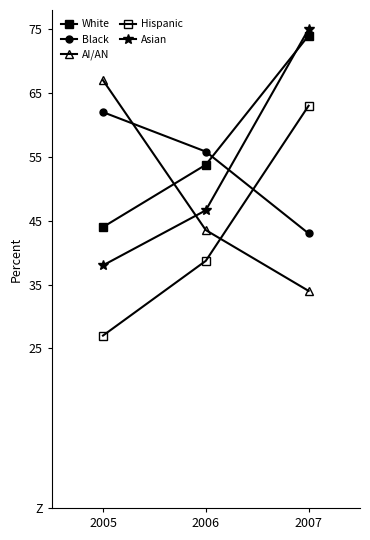

Does the chart have visible grid lines?

No